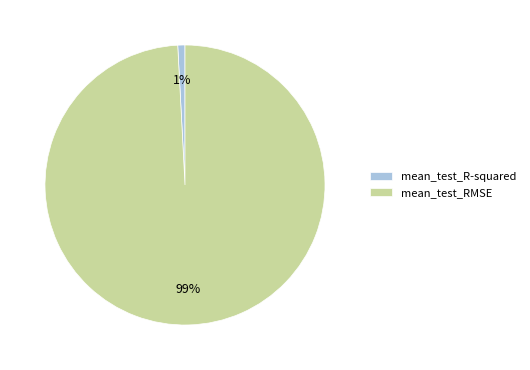

Which has a higher value, mean_test_R-squared or mean_test_RMSE?

mean_test_RMSE